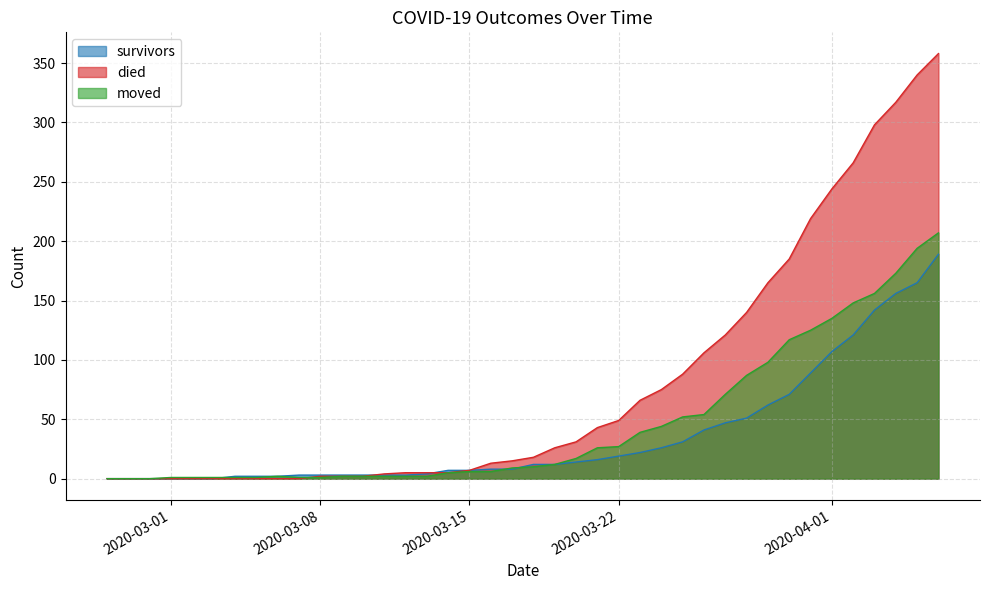

Read the survivors value at 2020-03-28, to the nearest 10.

50